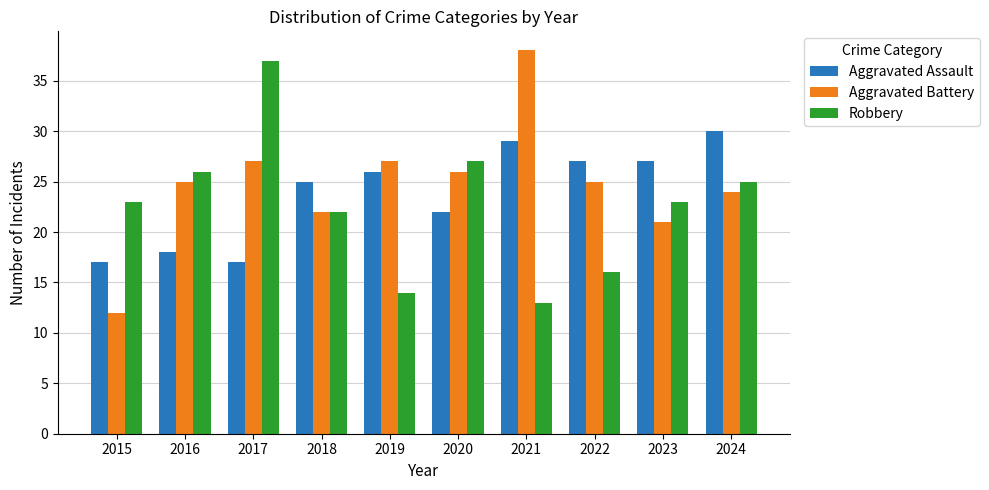

What is the value of the Aggravated Battery bar at the 5th from the left?

27